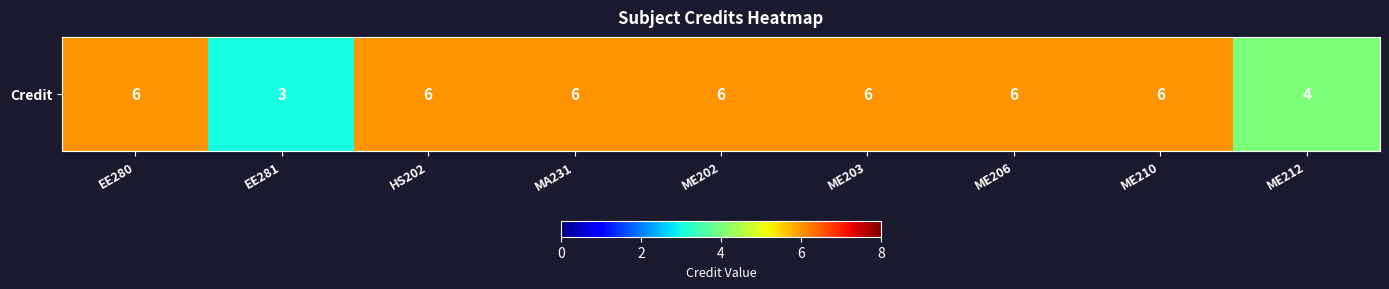

At which category does the chart reach its peak across all series?

EE280